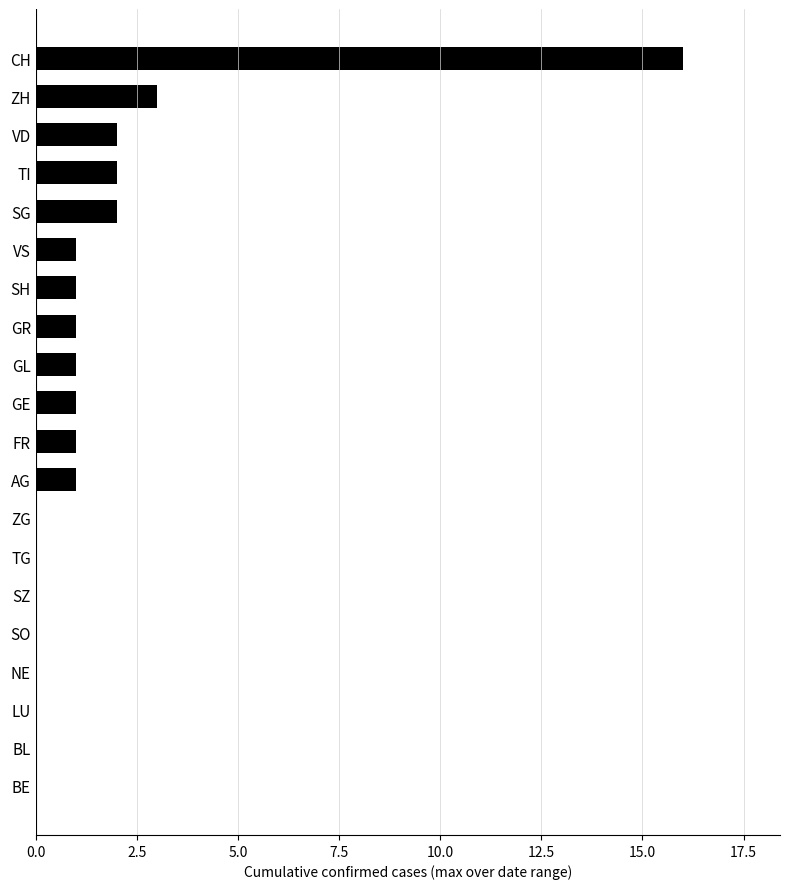

Count the number of categories in the chart.

20